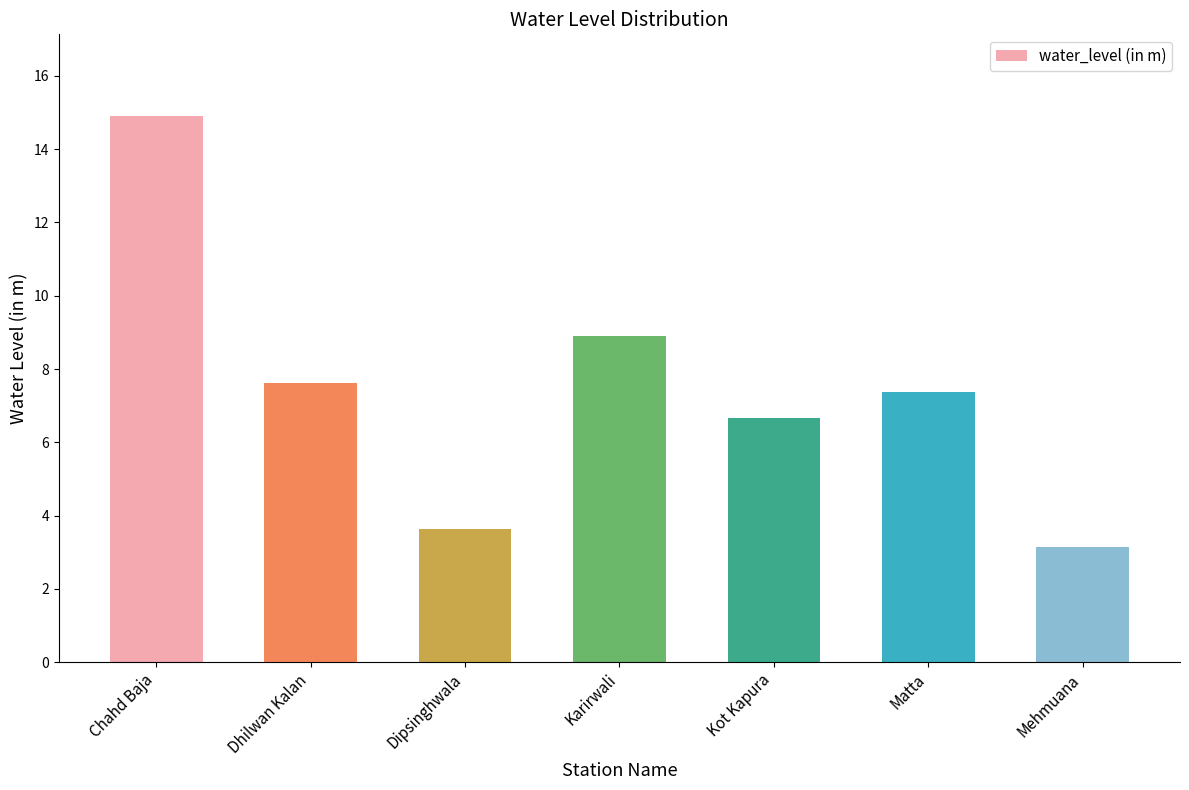

The value at Chahd Baja is 4.1. True or false?

False